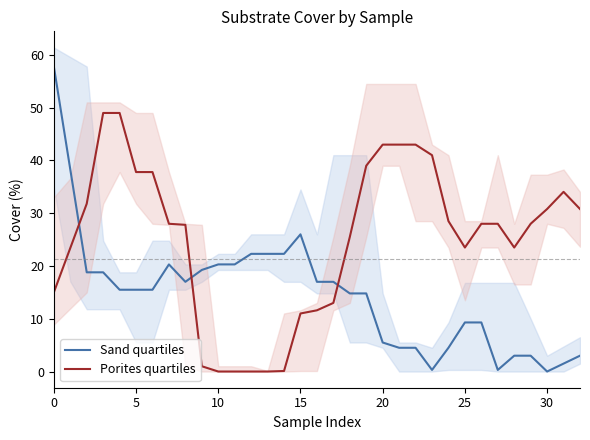

The value of Porites quartiles at 0 is 22.8. True or false?

False